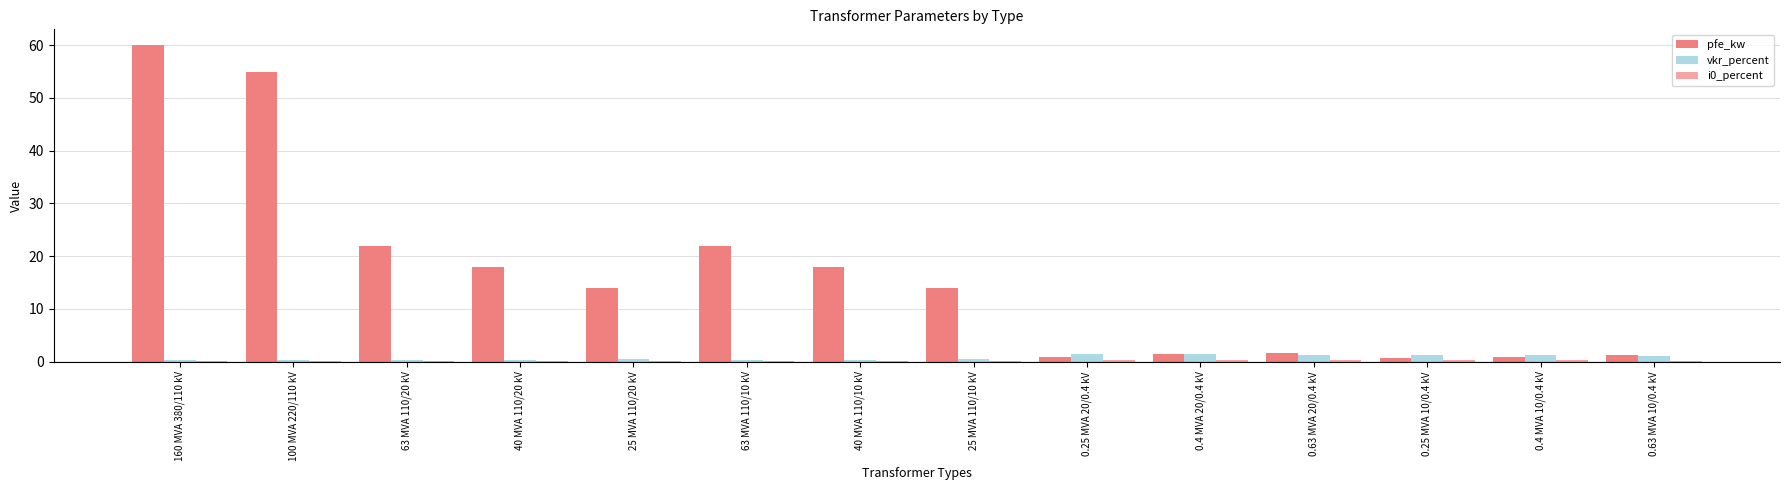

How many groups of bars are there?

14